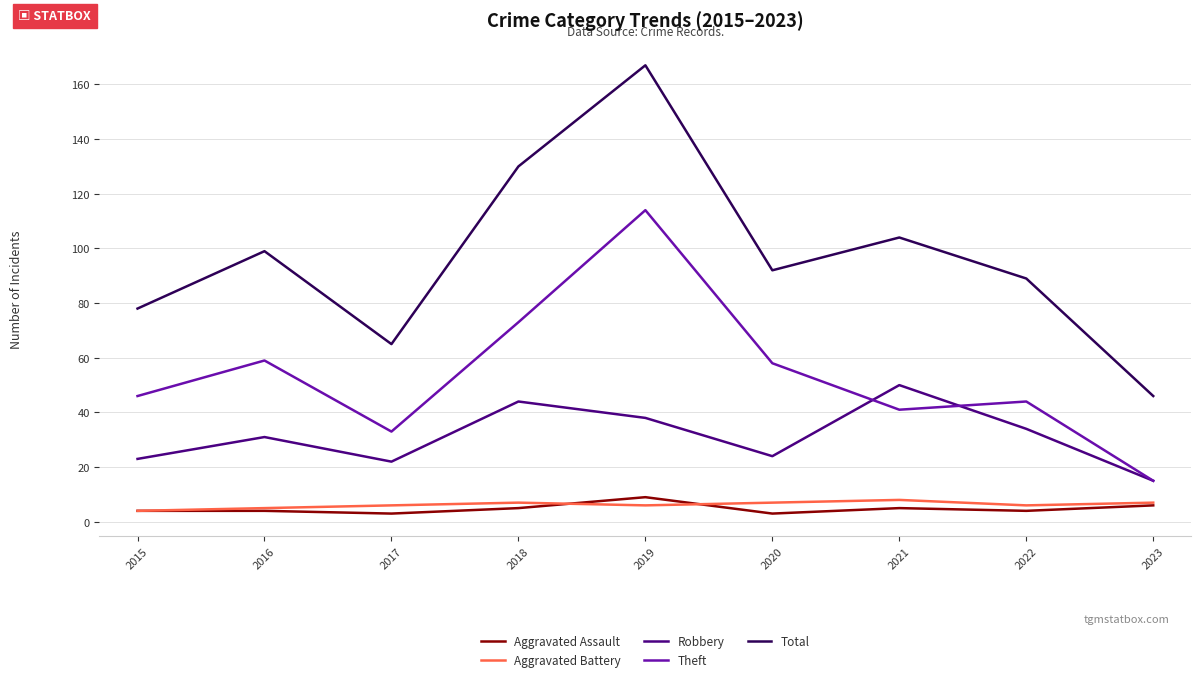

Which series has the largest total across all categories?

Total